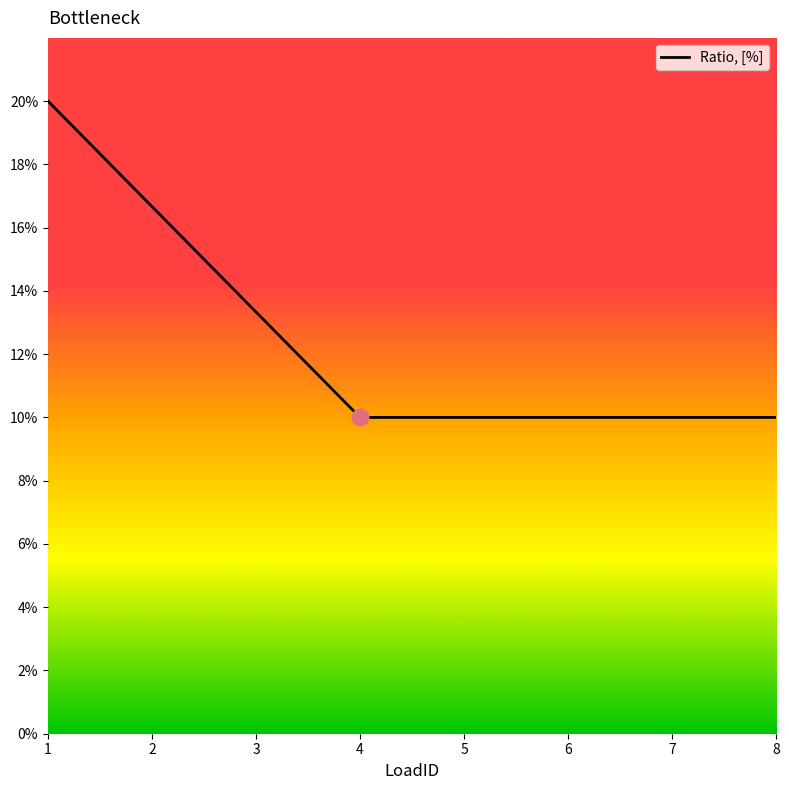

Which label corresponds to the smallest value in the chart?

4